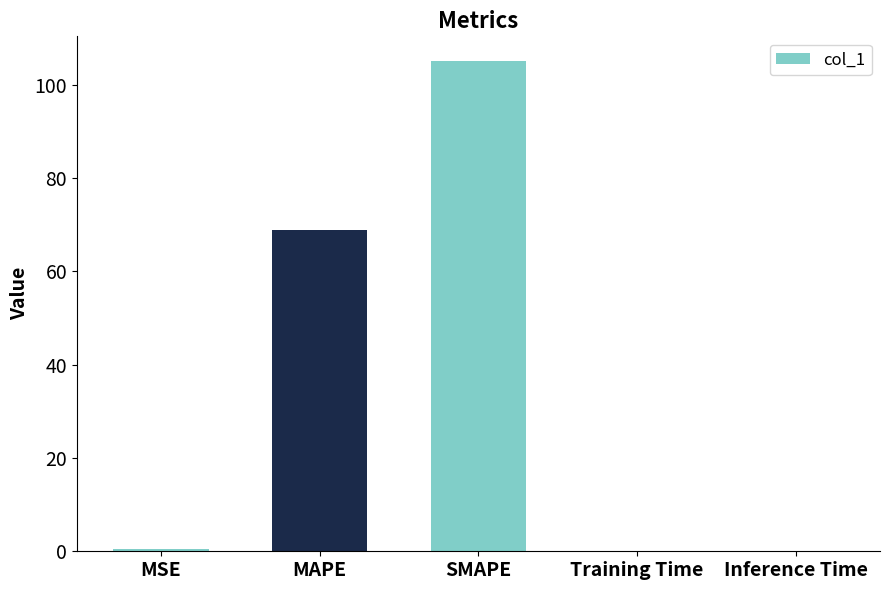

Between SMAPE and MSE, which is larger?

SMAPE